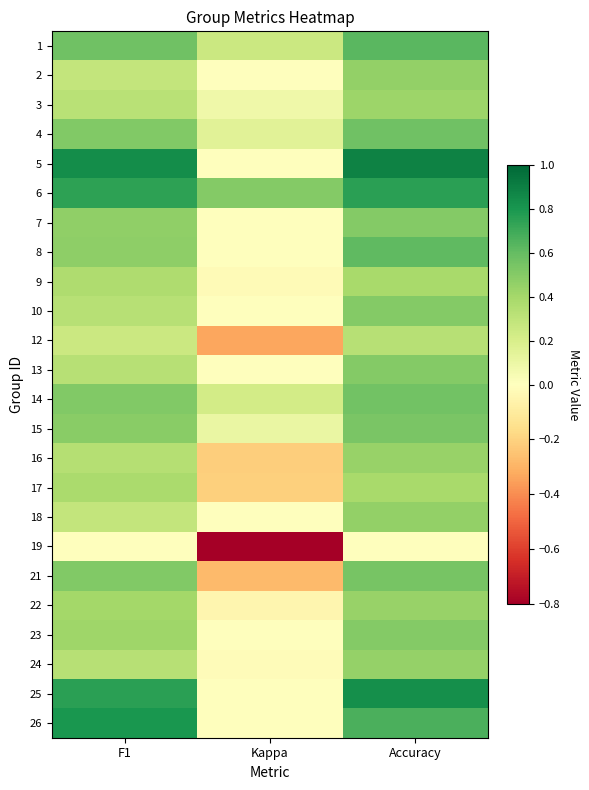

Between Kappa and Accuracy, which is larger?

Accuracy